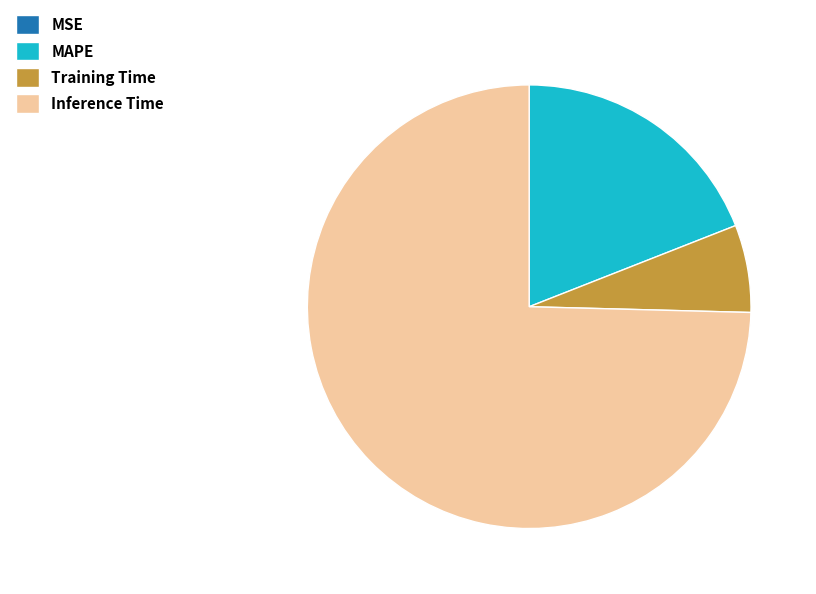

Which category accounts for the majority?

Inference Time